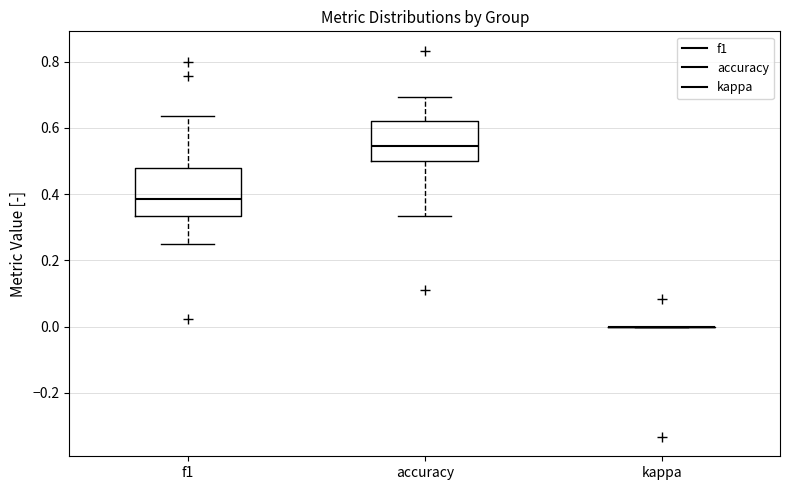

Reading left to right, read every box against the y-axis: the position of its median line, the range the box covers, and the ends of its whiskers. The values are not printed on the chart, so give them approximately, as read against the axis.

f1: median 0.38, box 0.34 to 0.48, whiskers 0.26 to 0.64
accuracy: median 0.54, box 0.50 to 0.62, whiskers 0.34 to 0.70
kappa: box collapsed to a line at 0.00, whiskers 0.00 to 0.00